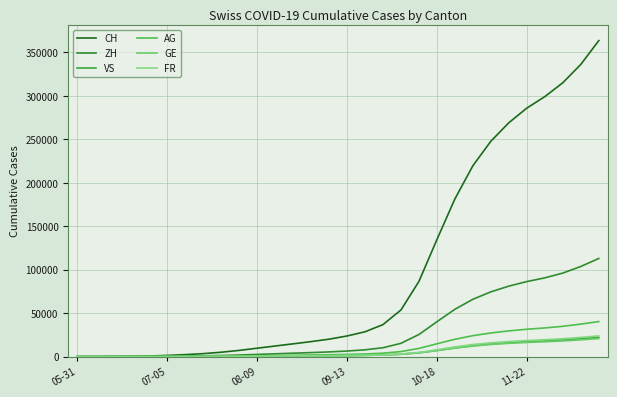

How many lines are shown in the chart?

6